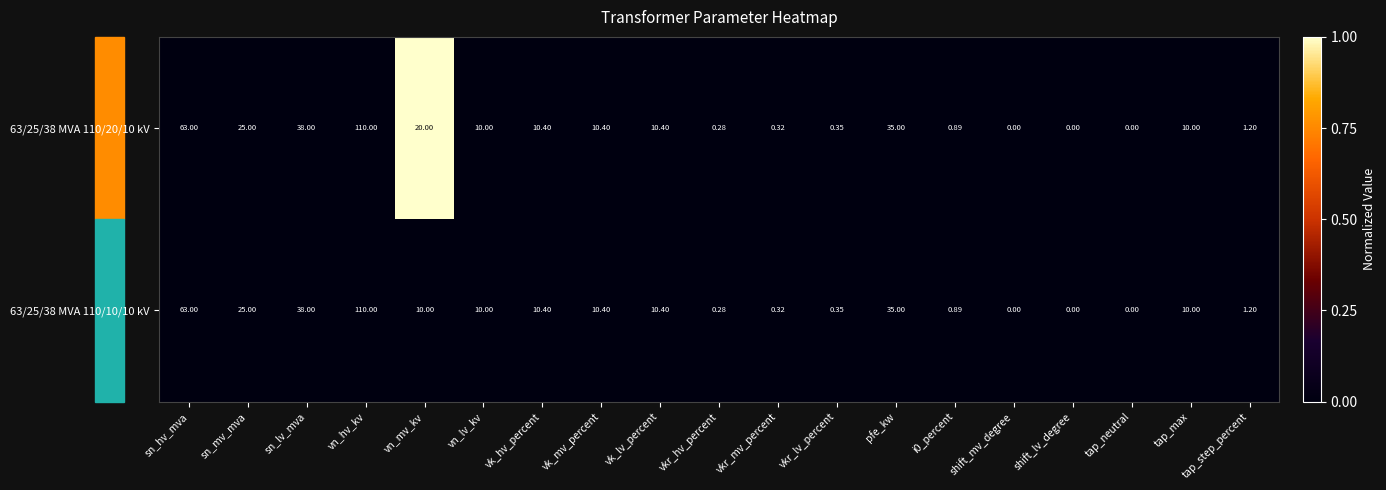

Where is 63/25/38 MVA 110/20/10 kV nearest to the value 55?

sn_hv_mva